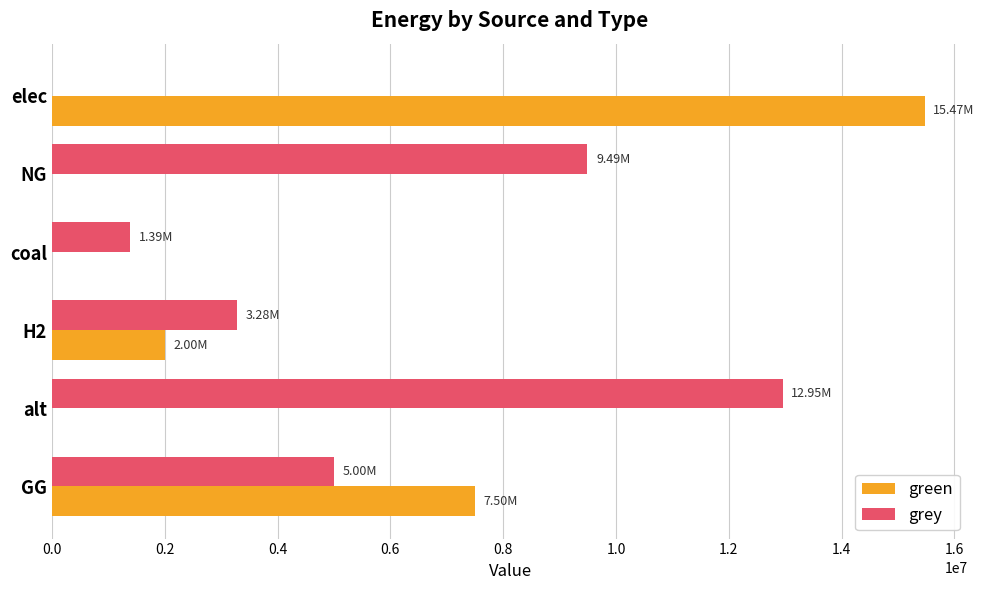

What is the sum of all grey values?

32111008.1